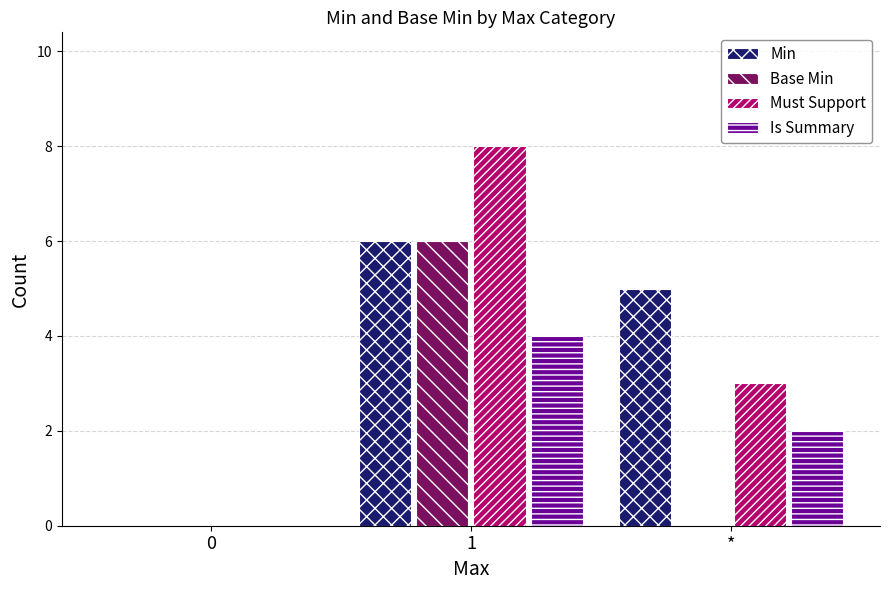

What is the approximate value of Is Summary at *?

2